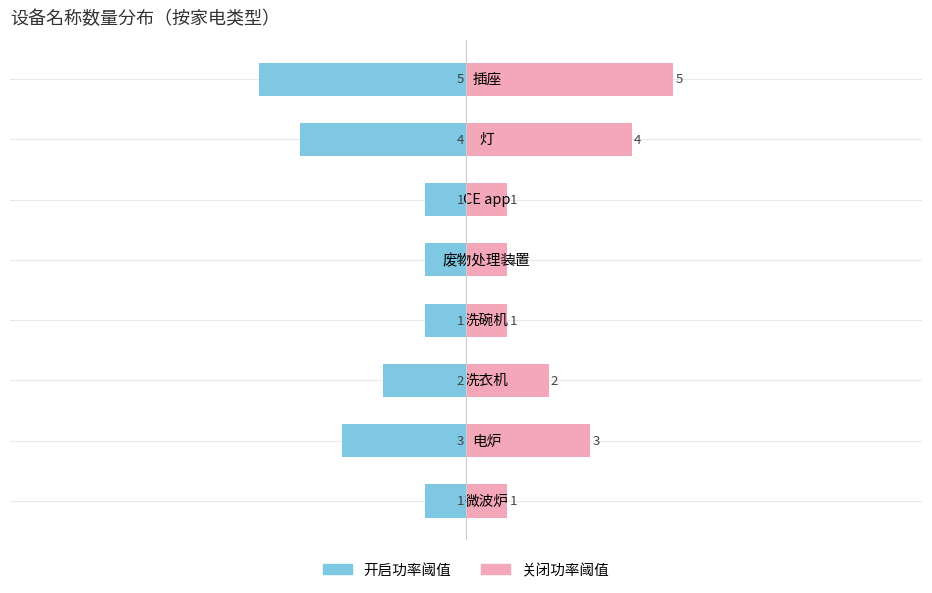

Rank the series at 灯 from highest to lowest value.

关闭功率阈值, 开启功率阈值